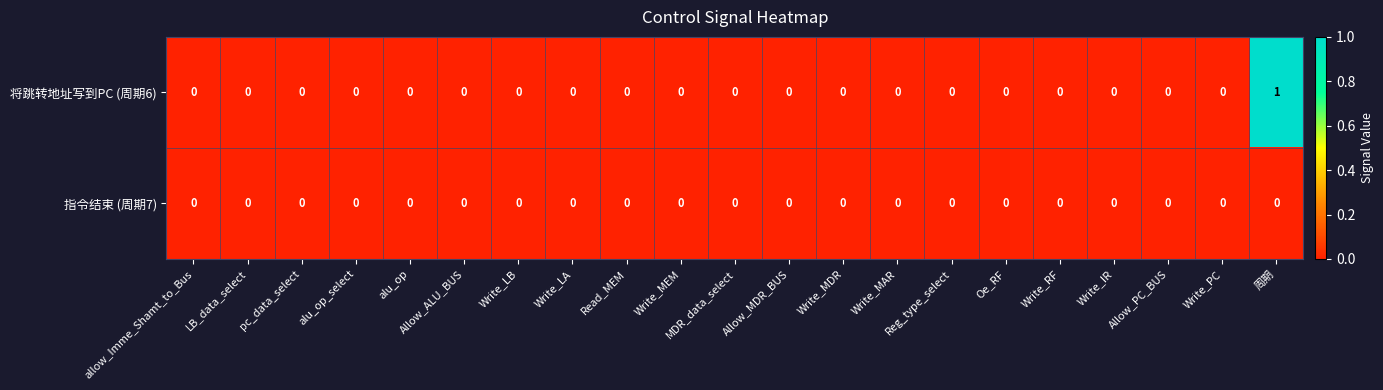

At which category does the chart reach its peak across all series?

周期